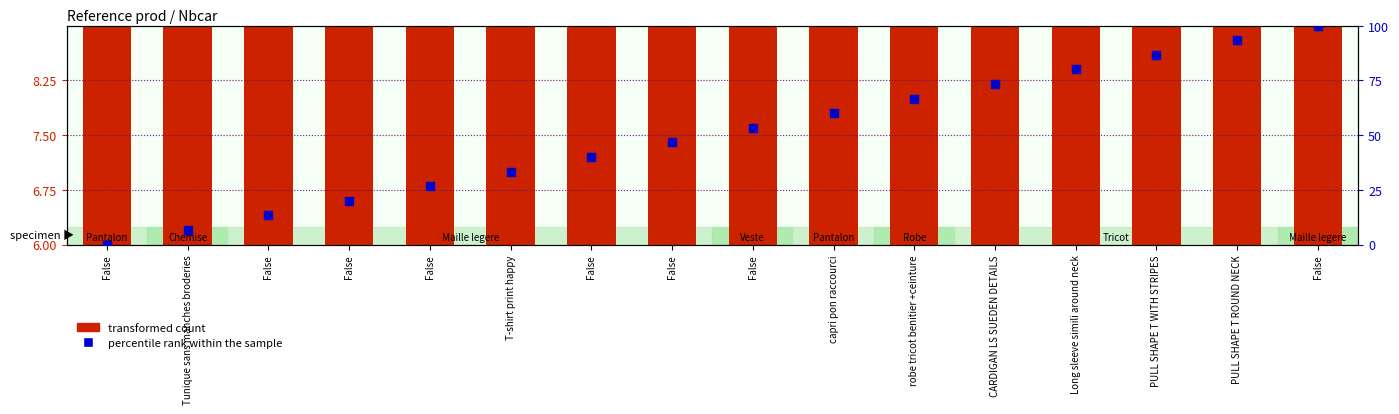

Which series reaches the maximum Y coordinate?

percentile rank within the sample